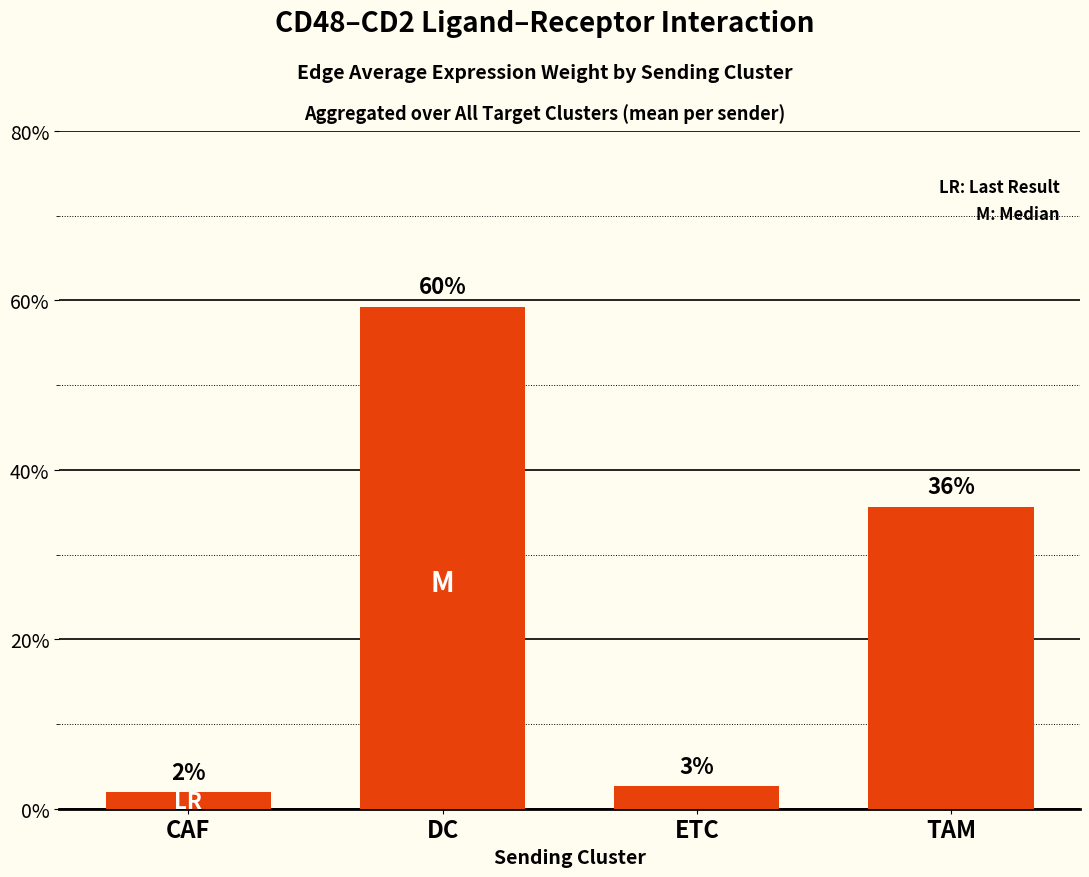

List the labels in order of value, smallest first.

CAF, ETC, TAM, DC